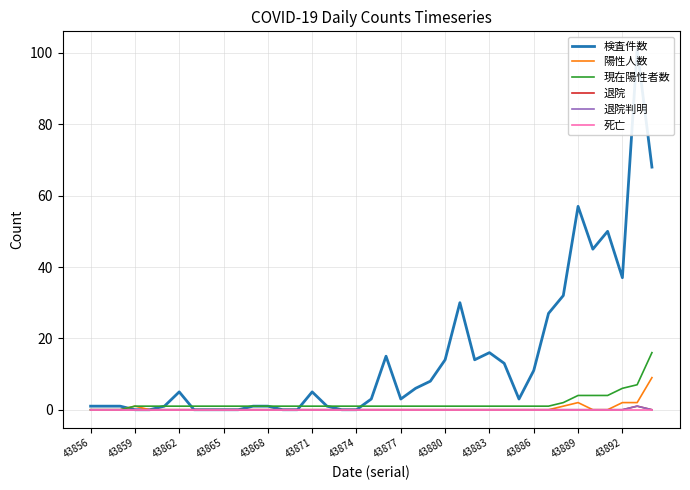

What are all the series names shown in the legend?

検査件数, 陽性人数, 現在陽性者数, 退院, 退院判明, 死亡